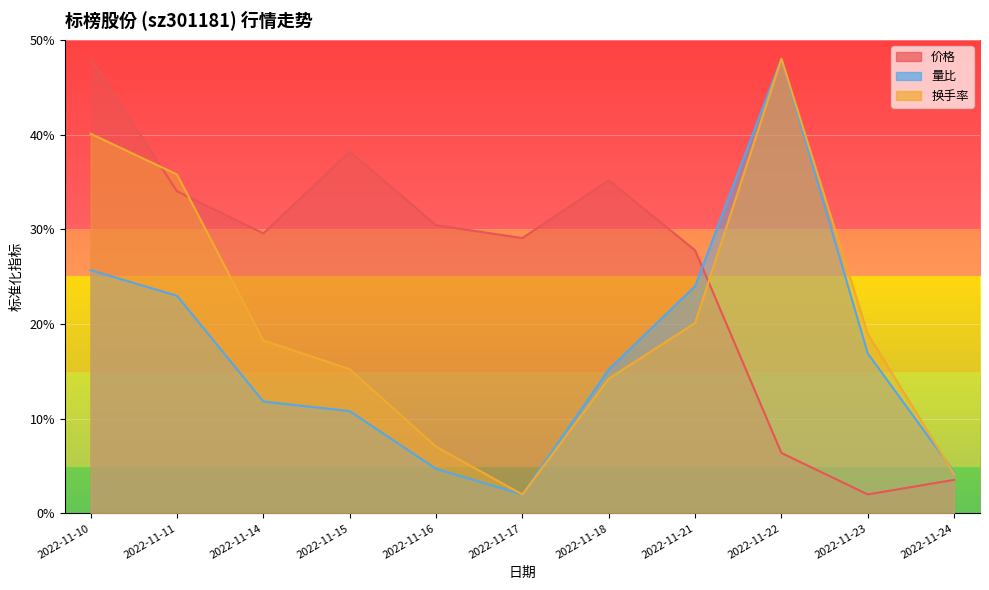

What are all the series names shown in the legend?

价格, 量比, 换手率